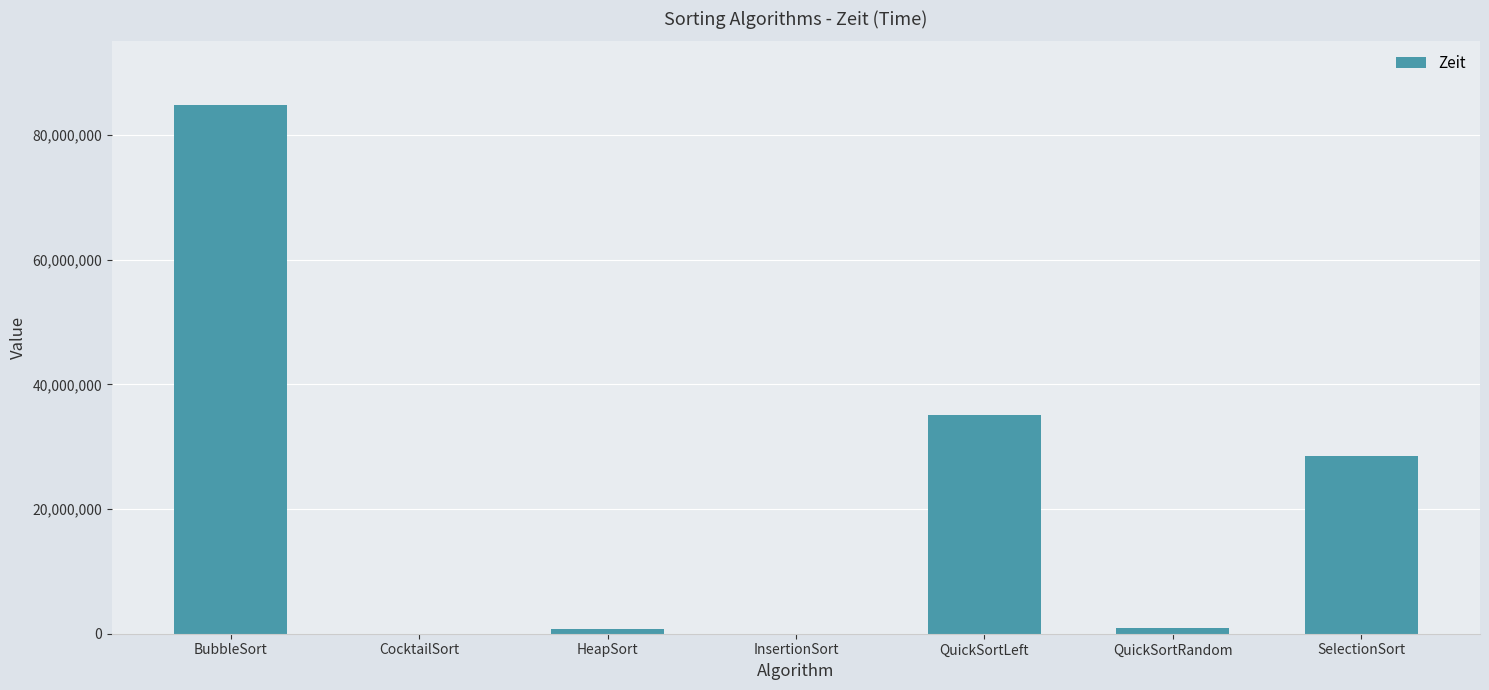

What is the change in value from BubbleSort to QuickSortLeft?

-49777500